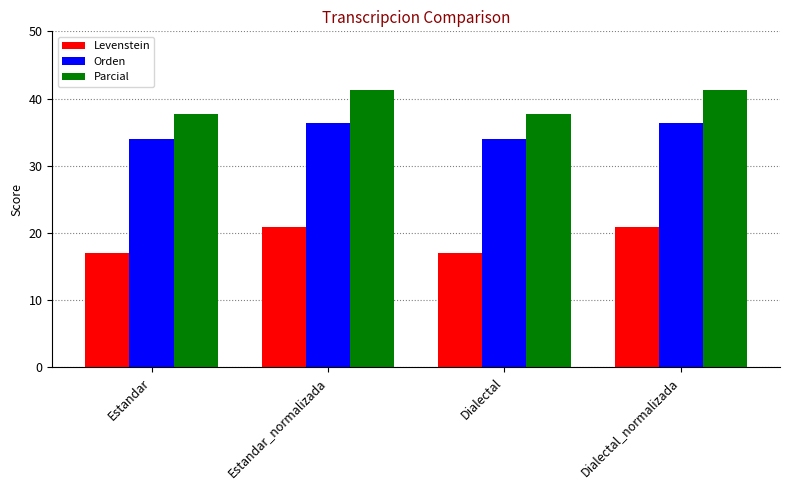

List the series in order of their overall mean, highest first.

Parcial, Orden, Levenstein